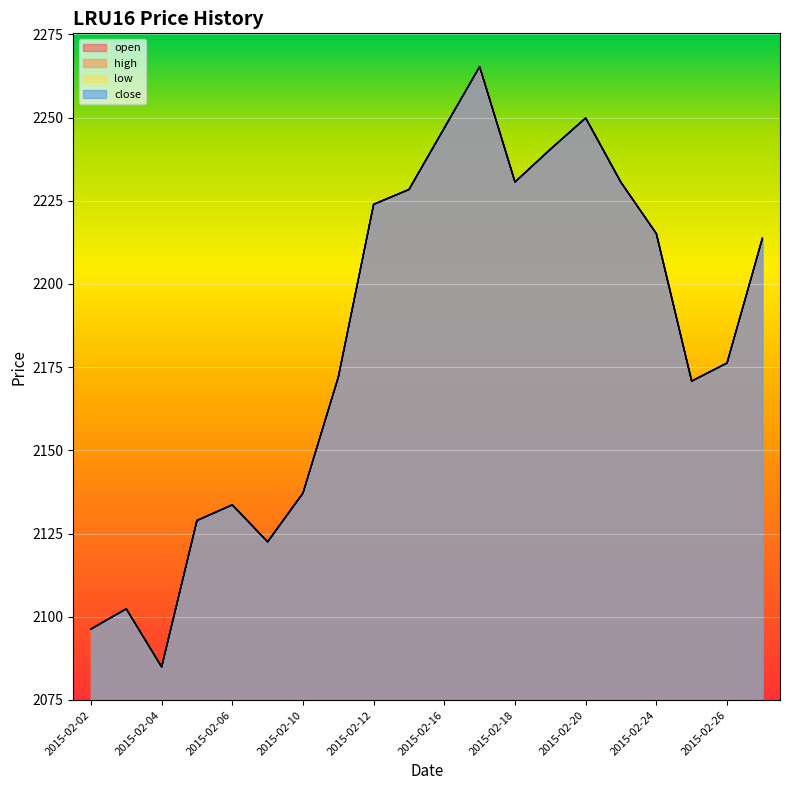

What is the lowest value of the high series?

2084.9